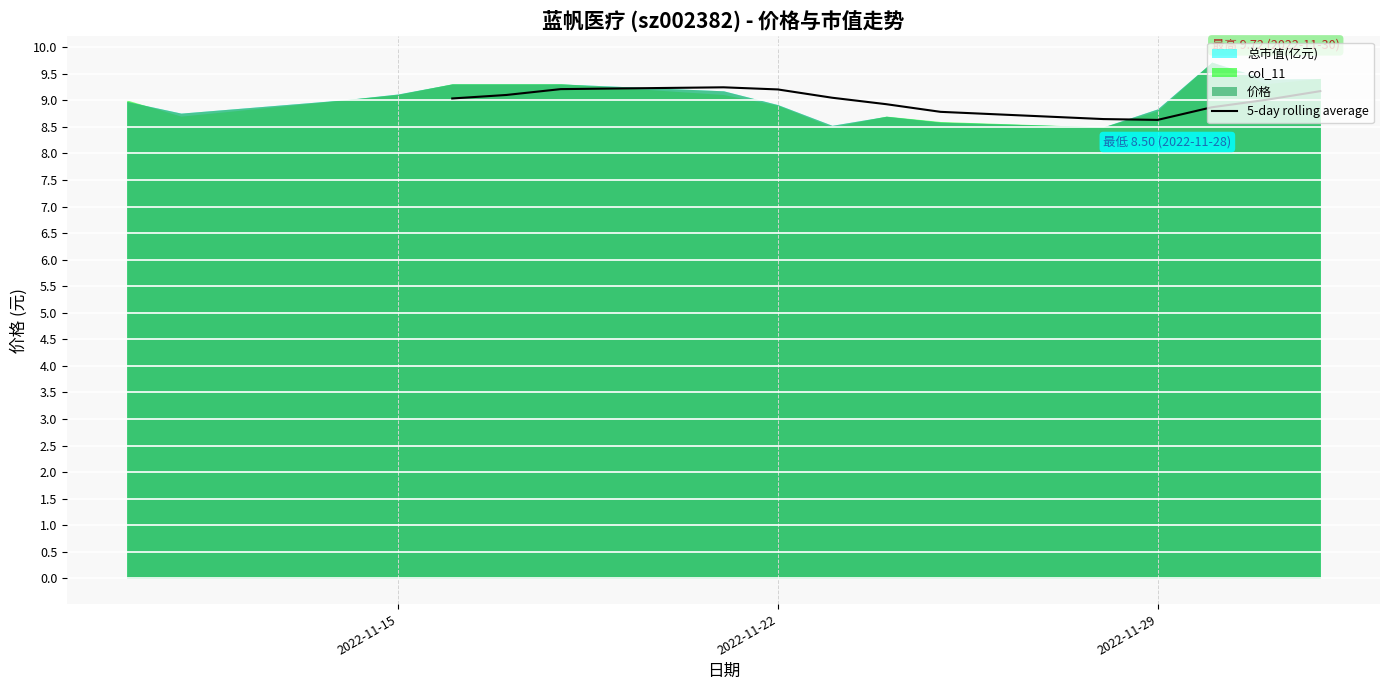

Is it true that 5-day rolling average equals 6.1 at 2022-11-22?

False